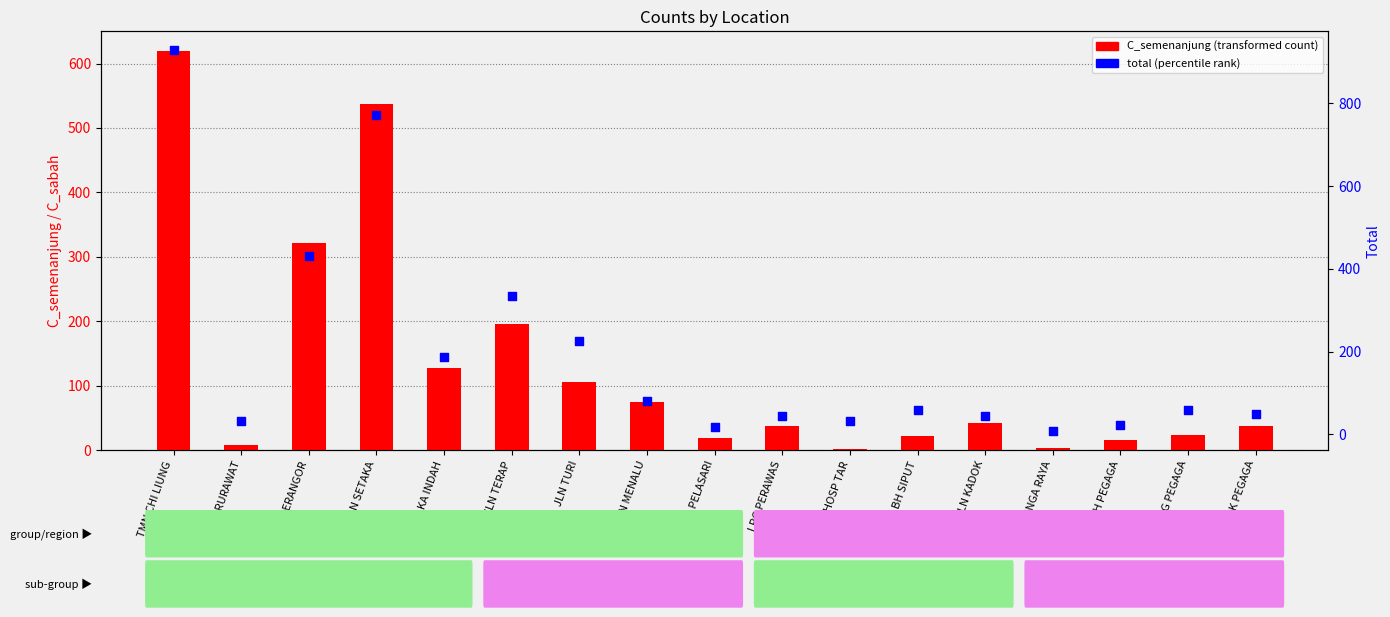

What is the total value across all series at QTRS HOSP TAR?

32